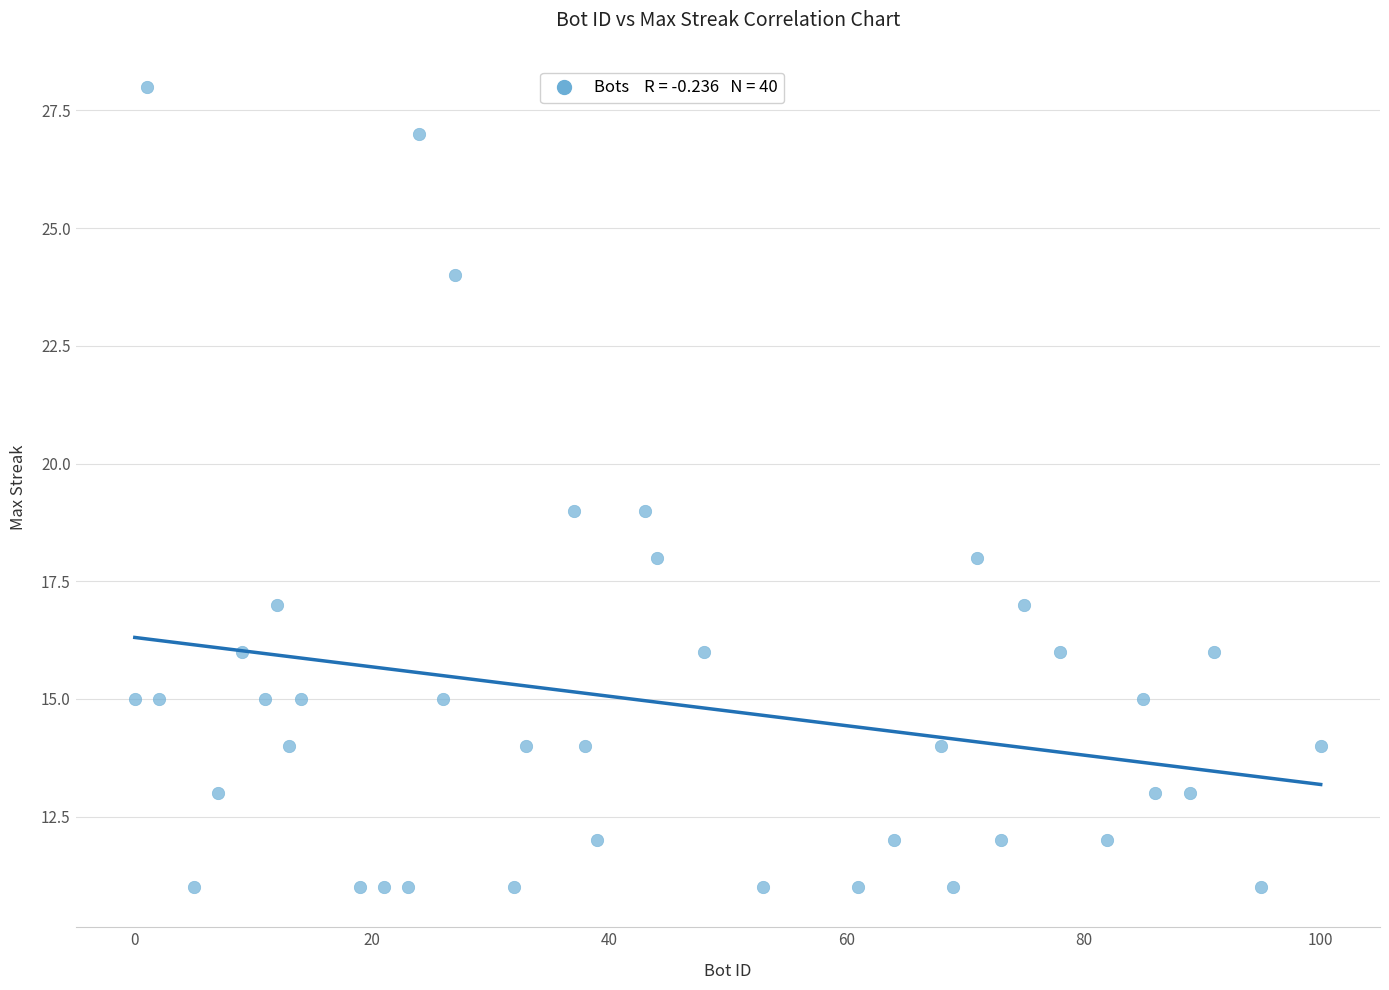

What is the range of X values (max minus min)?

100